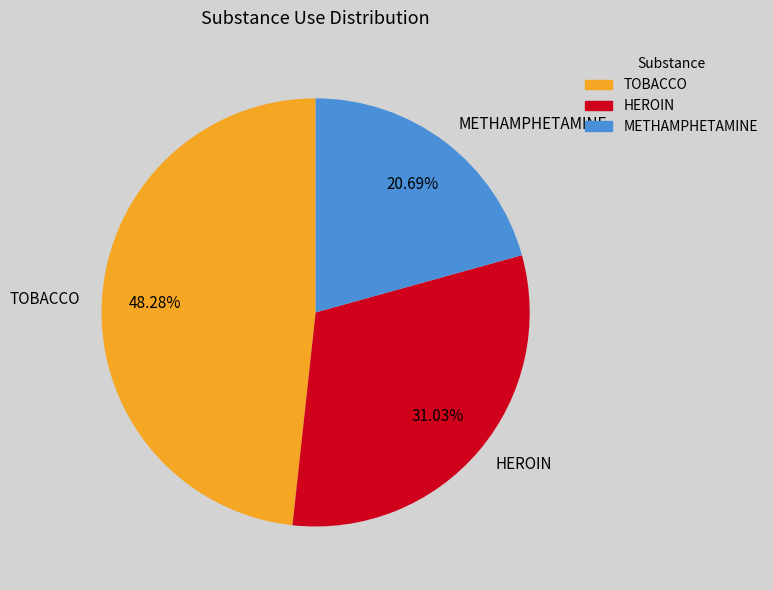

What is the total percentage of HEROIN and METHAMPHETAMINE?

51.7%